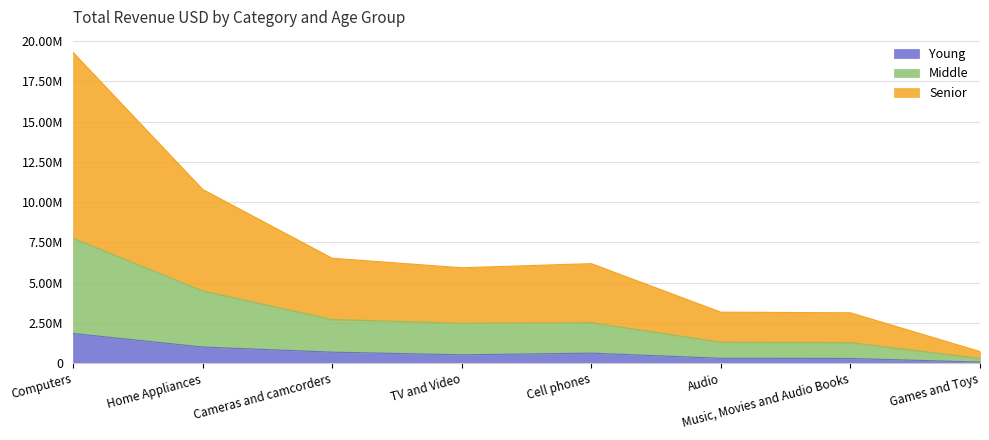

At which label is Middle closest to 4029887?

Home Appliances